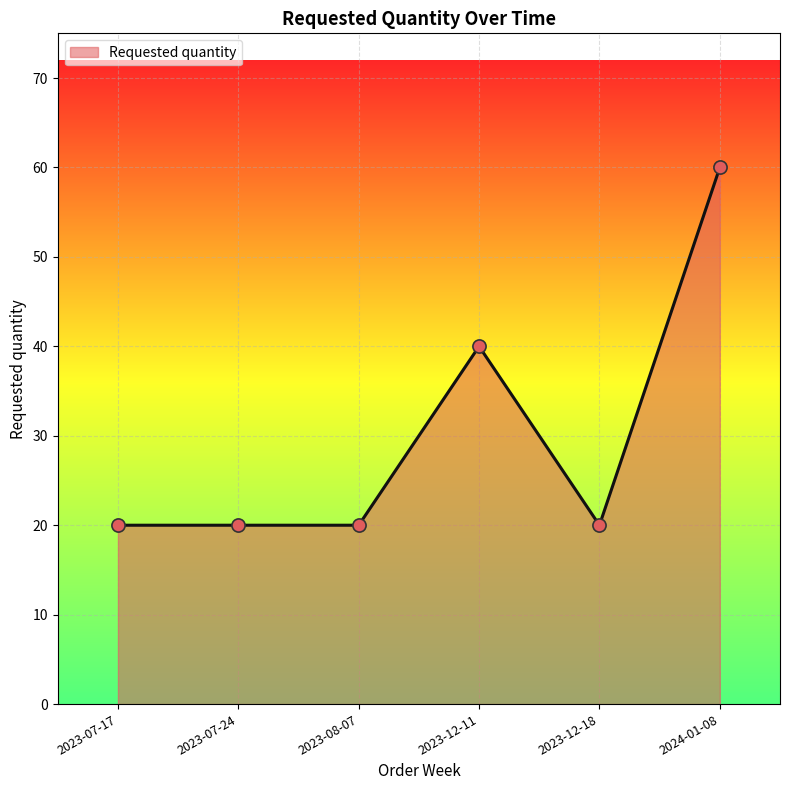

What is the change in value from 2023-07-24 to 2023-12-11?

+20